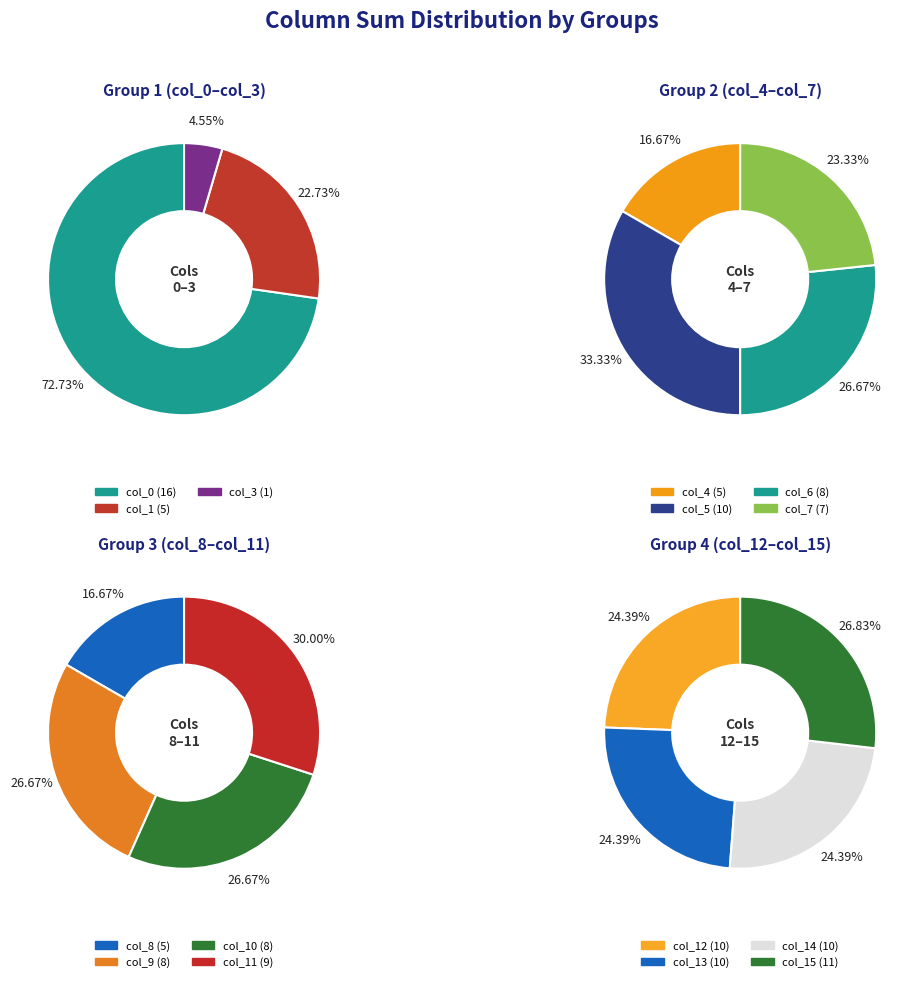

What is the largest slice in the pie chart?

col_0